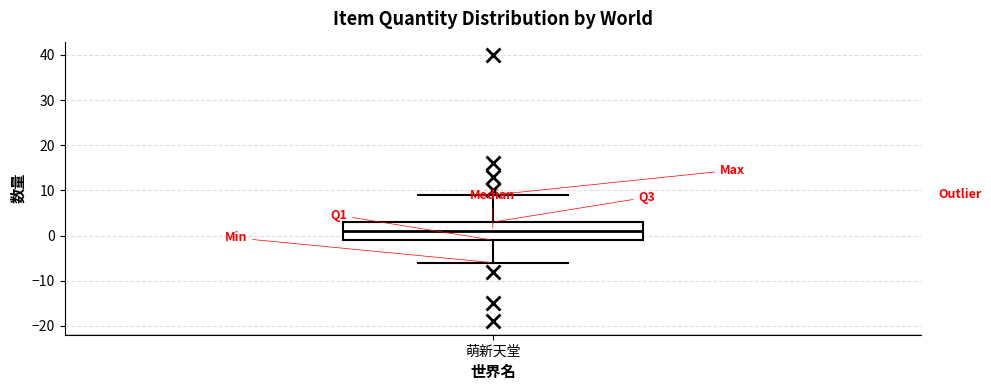

Read this box plot against the y-axis: the position of the median line, the range covered by the box, and the ends of both whiskers. The values are not printed on the chart, so give them approximately, as read against the axis.

median 1, box -1 to 3, whiskers -6 to 9